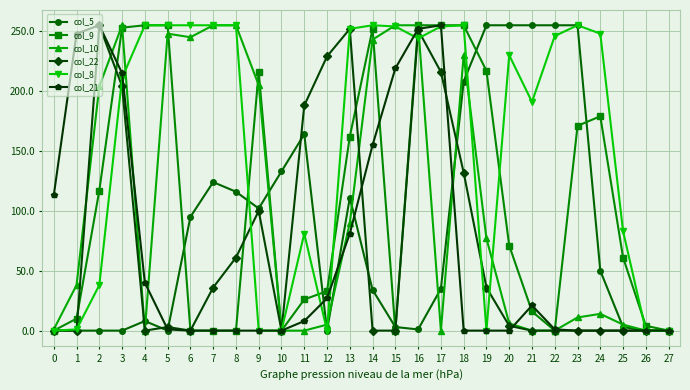

Is it true that col_10 equals 14 at 24?

True